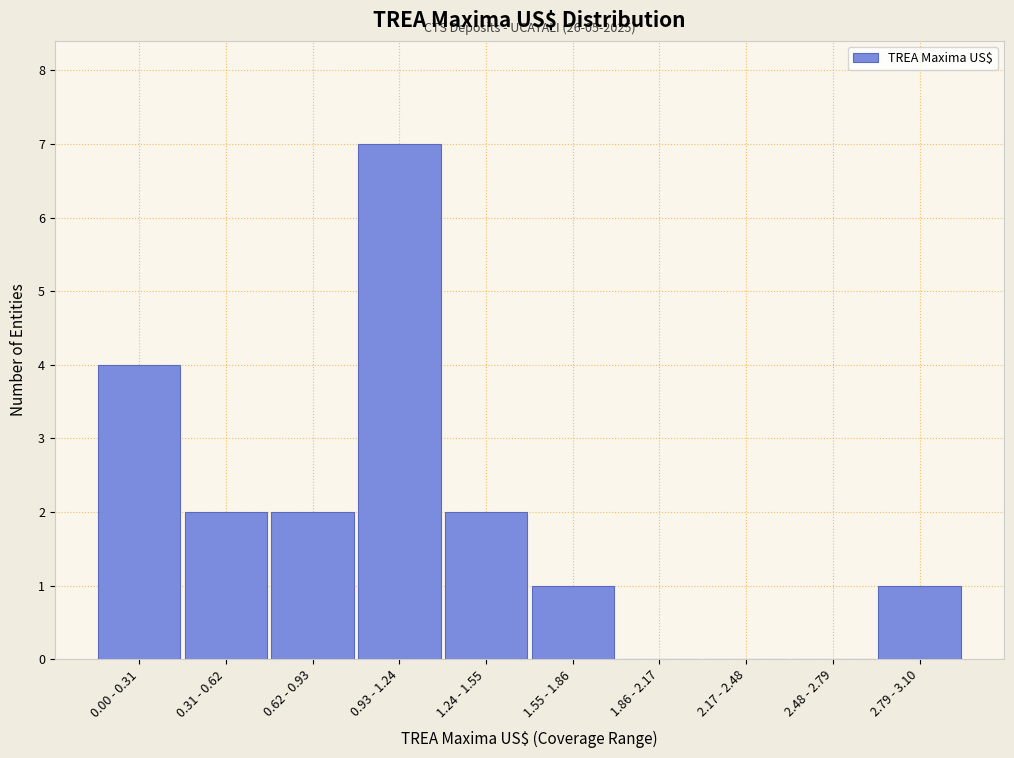

Reading right to left, list all the values displayed in this chart.

2.79 - 3.10=1	2.48 - 2.79=0	2.17 - 2.48=0	1.86 - 2.17=0	1.55 - 1.86=1	1.24 - 1.55=2	0.93 - 1.24=7	0.62 - 0.93=2	0.31 - 0.62=2	0.00 - 0.31=4